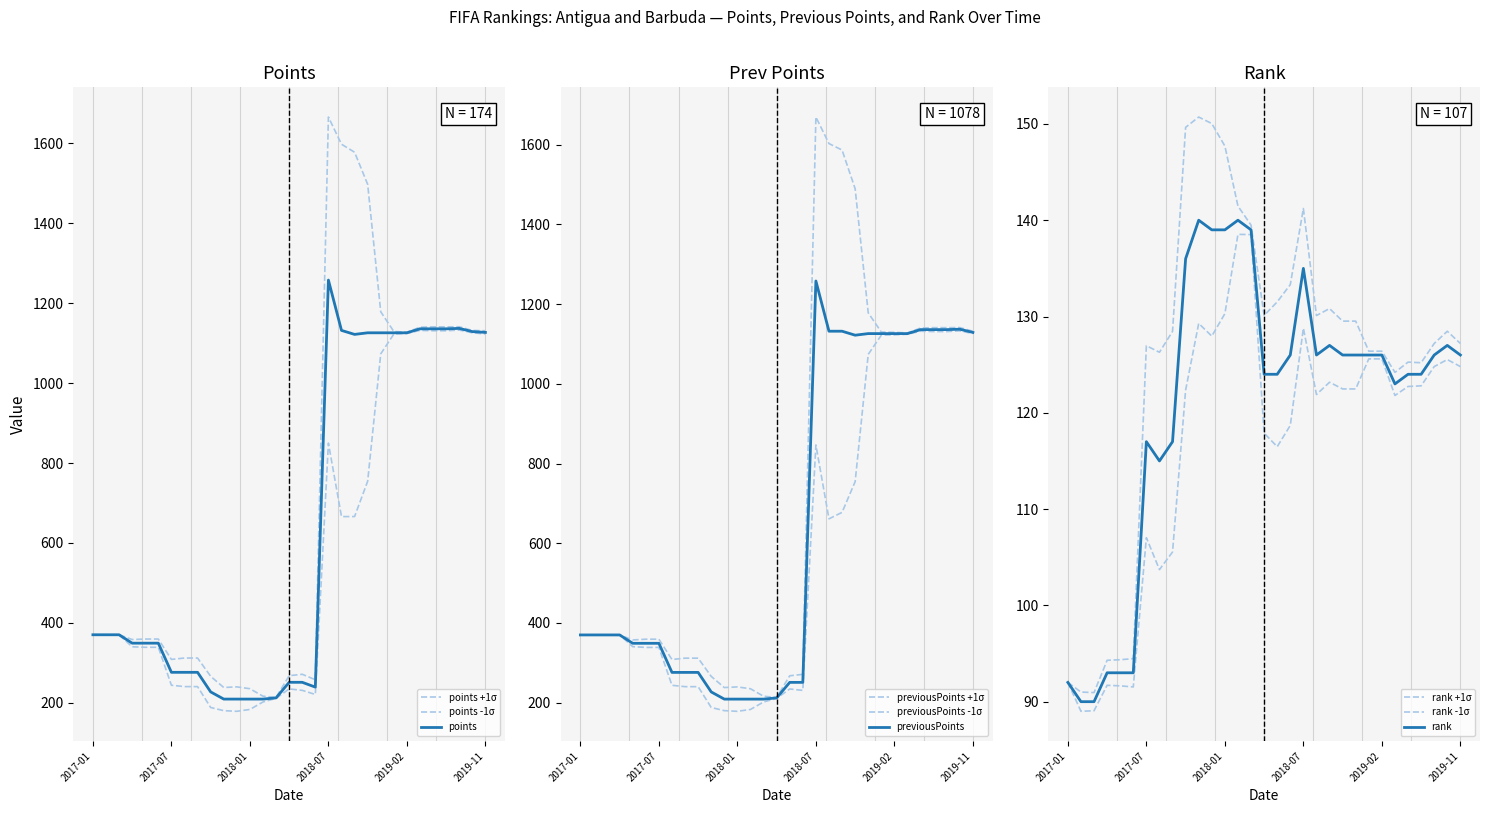

At which category is the sum across all series the highest?

2018-08-16